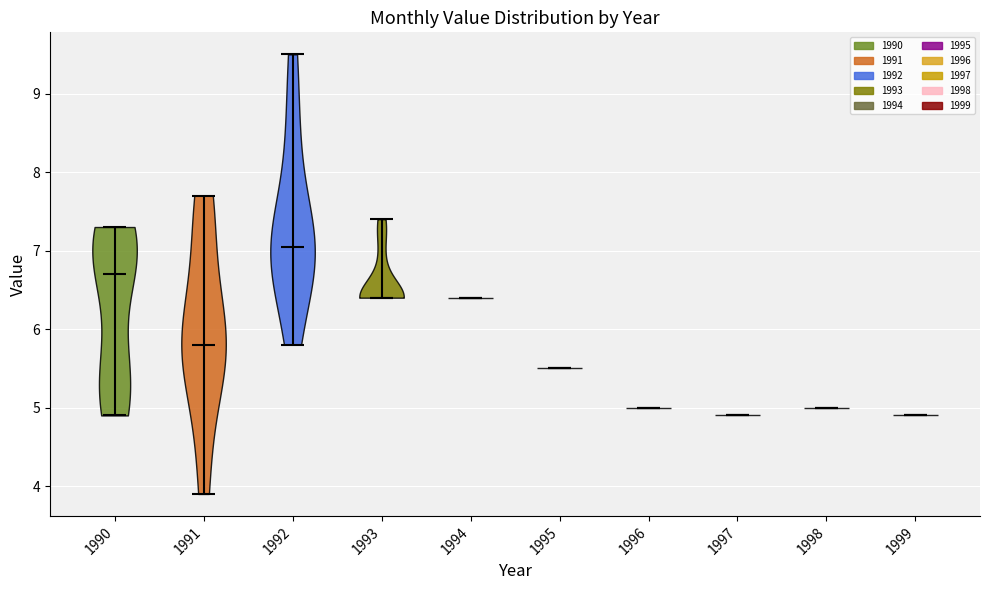

Reading left to right, read every violin against the y-axis: where its median line is, and the lowest and highest points it reaches. The values are not printed on the chart, so give them approximately, as read against the axis.

1990: median line 6.7, lowest point 4.9, highest point 7.3
1991: median line 5.8, lowest point 3.9, highest point 7.7
1992: median line 7.1, lowest point 5.8, highest point 9.5
1993: median line 6.4, lowest point 6.4, highest point 7.4
1994: median line 6.4, lowest point 6.4, highest point 6.4
1995: median line 5.5, lowest point 5.5, highest point 5.5
1996: median line 5.0, lowest point 5.0, highest point 5.0
1997: median line 4.9, lowest point 4.9, highest point 4.9
1998: median line 5.0, lowest point 5.0, highest point 5.0
1999: median line 4.9, lowest point 4.9, highest point 4.9